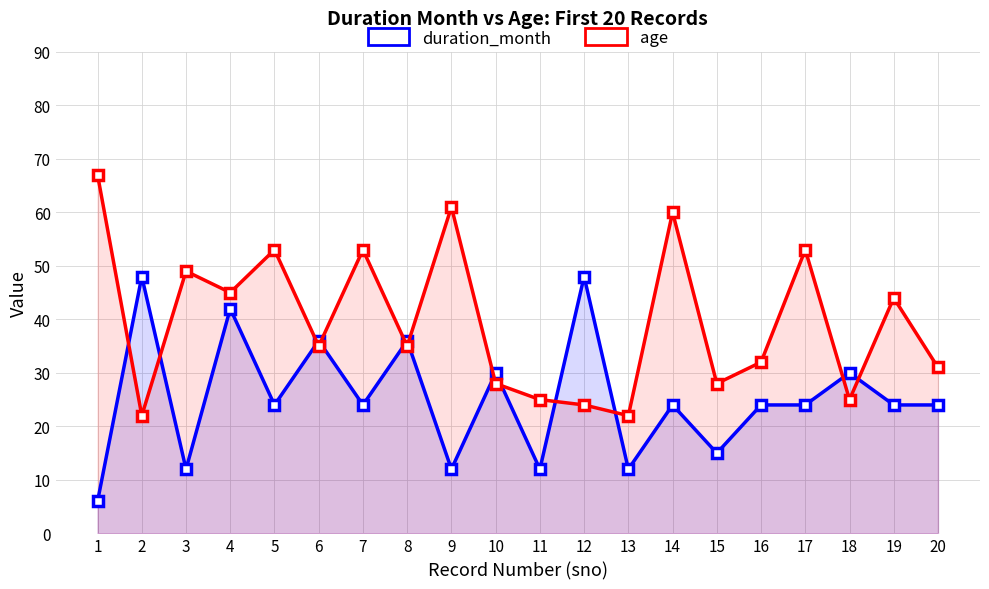

The value of duration_month at 3 is 12. True or false?

True